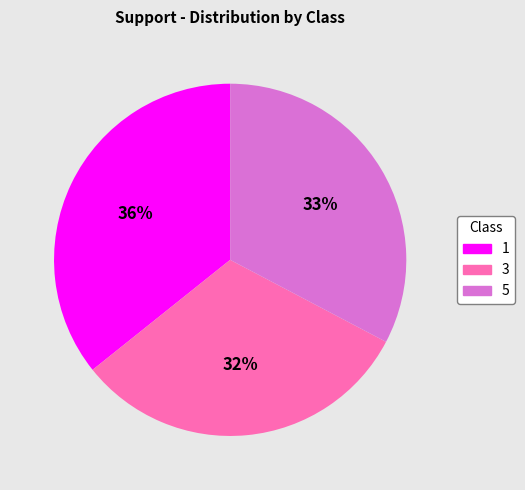

Does any single category account for the majority?

No